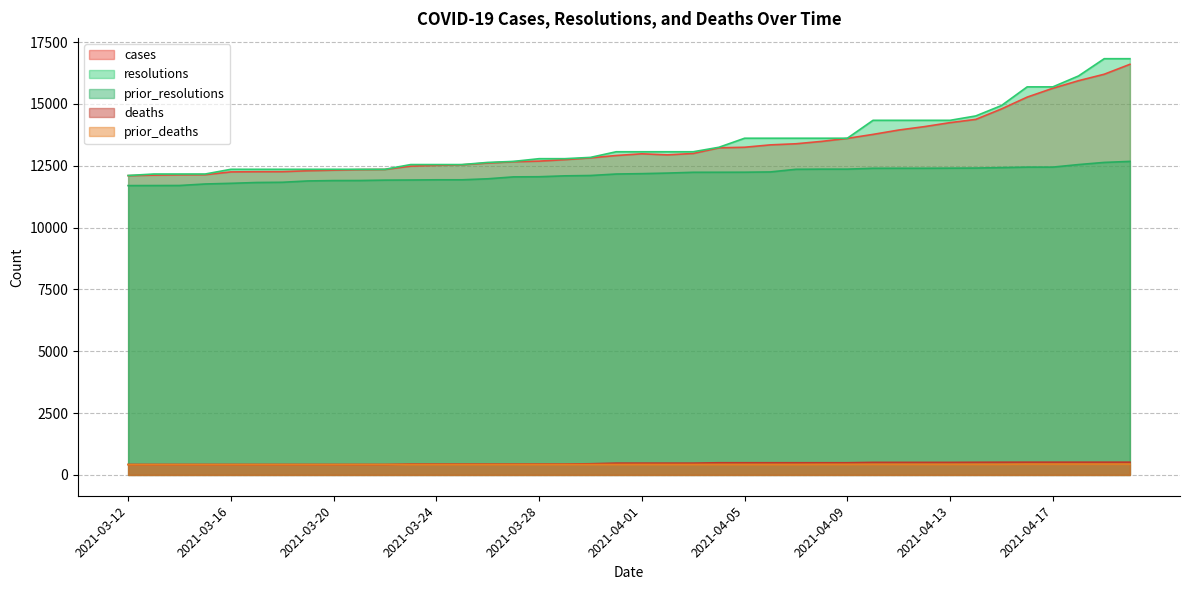

How many data points in prior_deaths are less than 423?

15